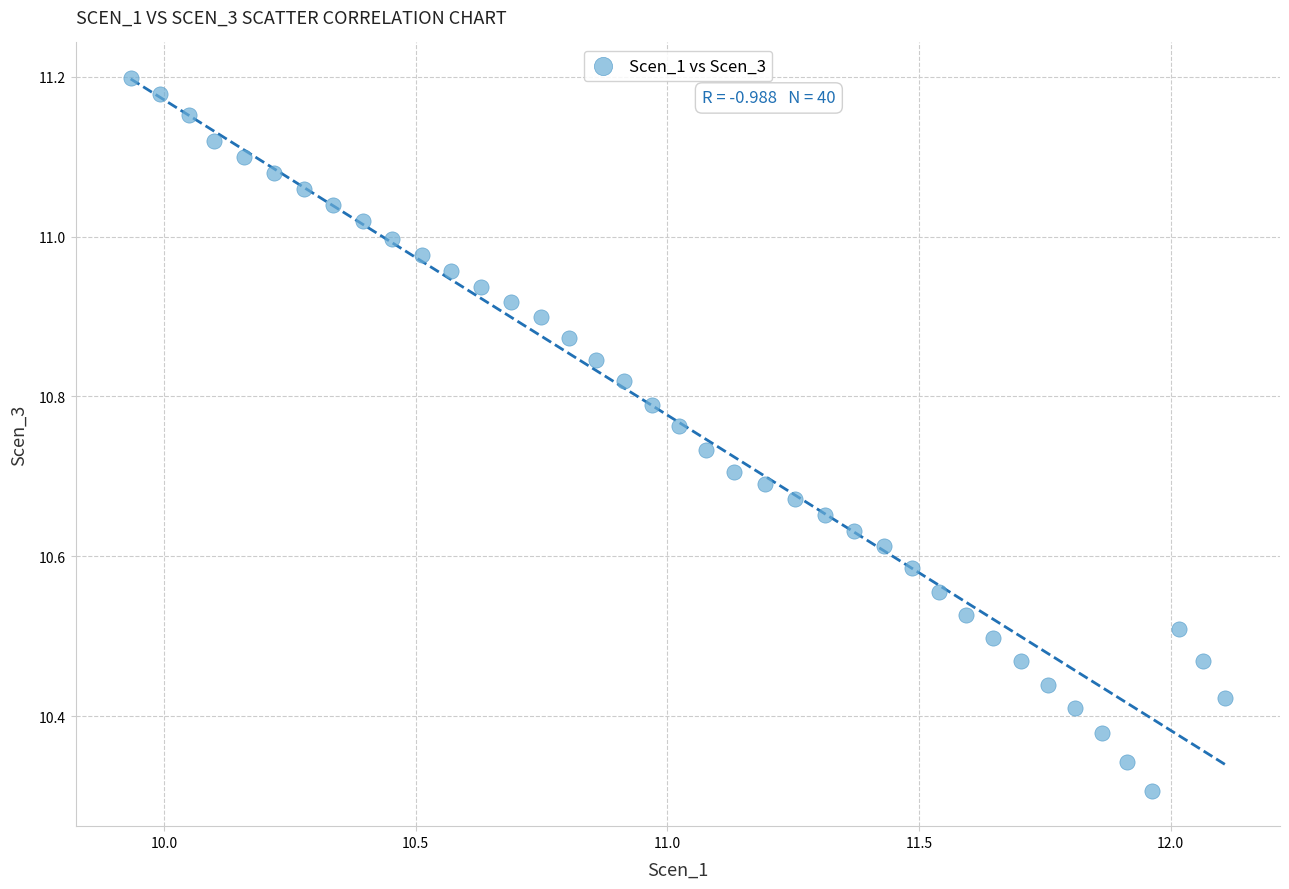

What is the range of X values (max minus min)?

2.2